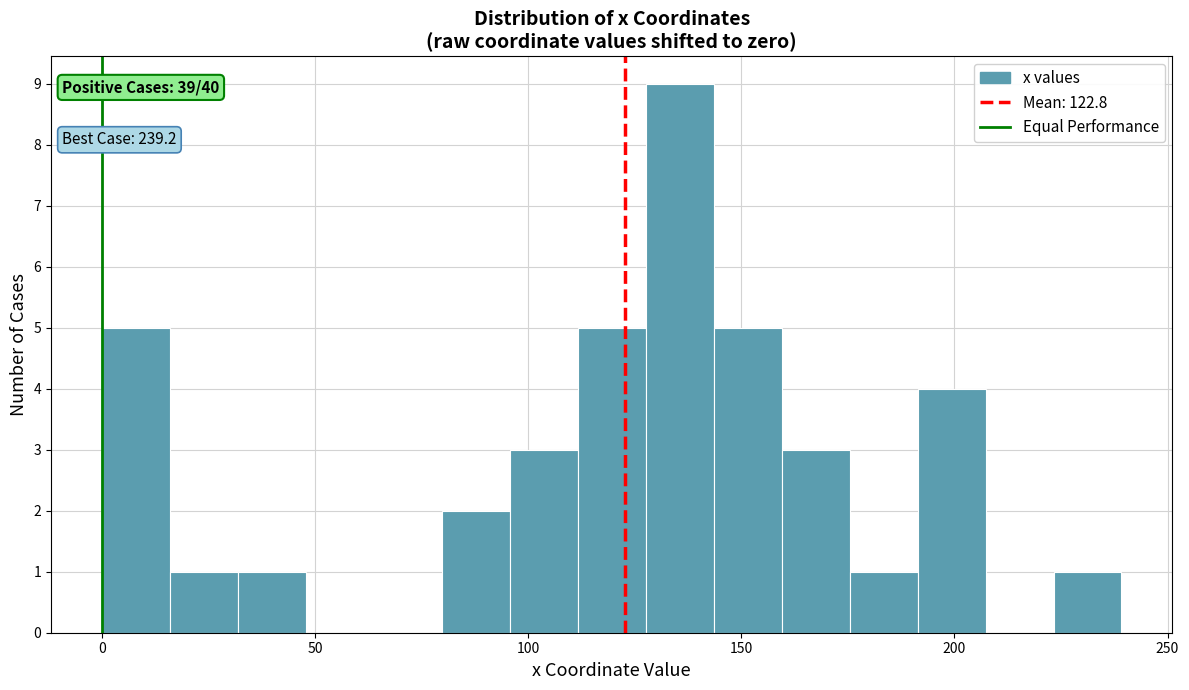

Read against the x-axis, roughly where is the centre of the tallest bar?

135